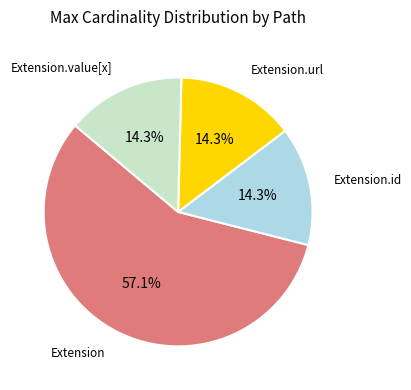

Do Extension.url and Extension.value[x] together represent more than half of the pie?

No